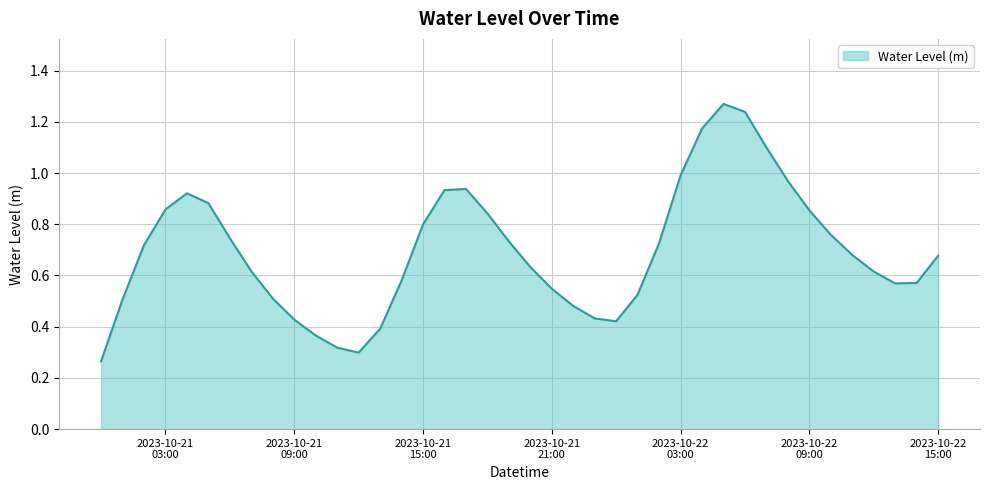

Rank the categories by value from highest to lowest.

2023-10-22 05:00:00, 2023-10-22 06:00:00, 2023-10-22 04:00:00, 2023-10-22 07:00:00, 2023-10-22 03:00:00, 2023-10-22 08:00:00, 2023-10-21 17:00:00, 2023-10-21 16:00:00, 2023-10-21 04:00:00, 2023-10-21 05:00:00, 2023-10-21 03:00:00, 2023-10-22 09:00:00, 2023-10-21 18:00:00, 2023-10-21 15:00:00, 2023-10-22 10:00:00, 2023-10-21 06:00:00, 2023-10-21 19:00:00, 2023-10-22 02:00:00, 2023-10-21 02:00:00, 2023-10-22 11:00:00, 2023-10-22 15:00:00, 2023-10-21 20:00:00, 2023-10-21 07:00:00, 2023-10-22 12:00:00, 2023-10-21 14:00:00, 2023-10-22 14:00:00, 2023-10-22 13:00:00, 2023-10-21 21:00:00, 2023-10-22 01:00:00, 2023-10-21 08:00:00, 2023-10-21 01:00:00, 2023-10-21 22:00:00, 2023-10-21 23:00:00, 2023-10-21 09:00:00, 2023-10-22 00:00:00, 2023-10-21 13:00:00, 2023-10-21 10:00:00, 2023-10-21 11:00:00, 2023-10-21 12:00:00, 2023-10-21 00:00:00